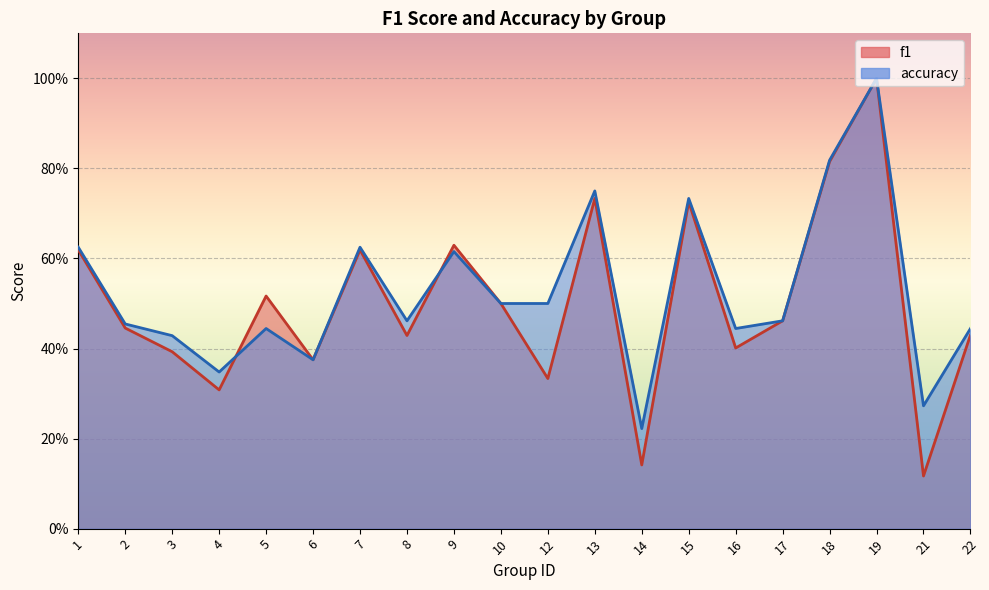

In f1, how many points are higher than both neighbors (excluding endpoints)?

6